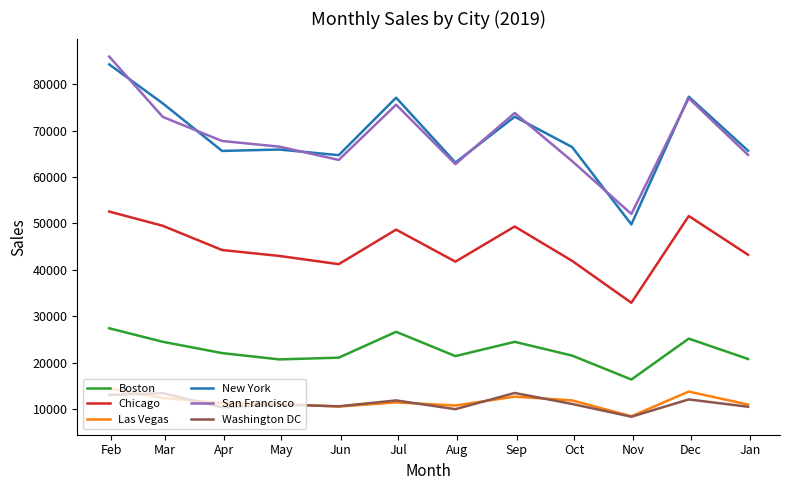

Is this an area chart (filled region under the line)?

No